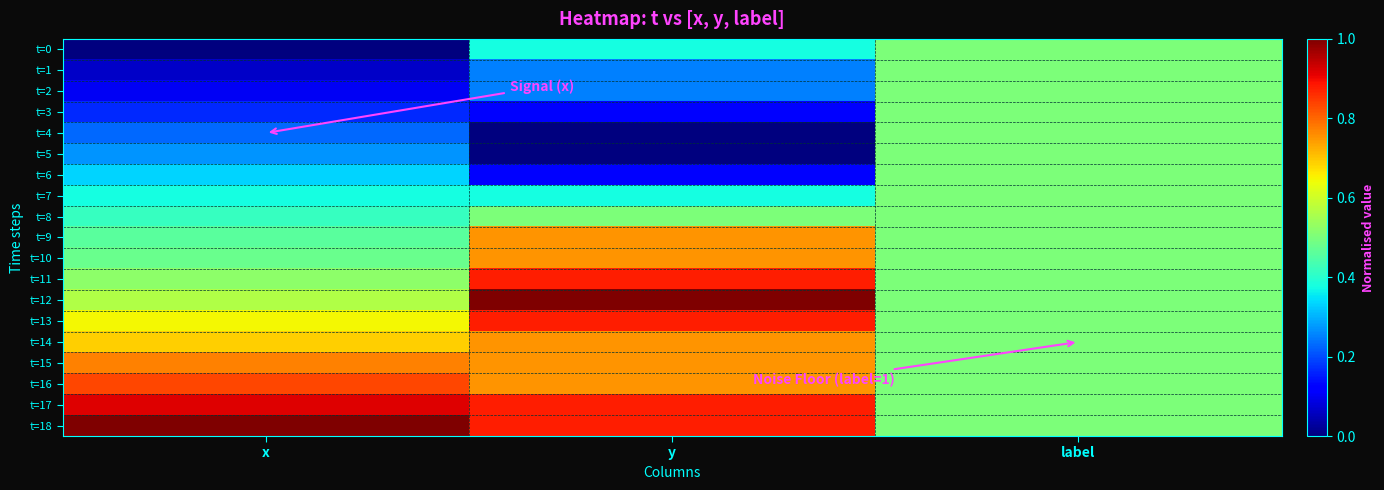

What is the maximum value shown in the chart?

1.0